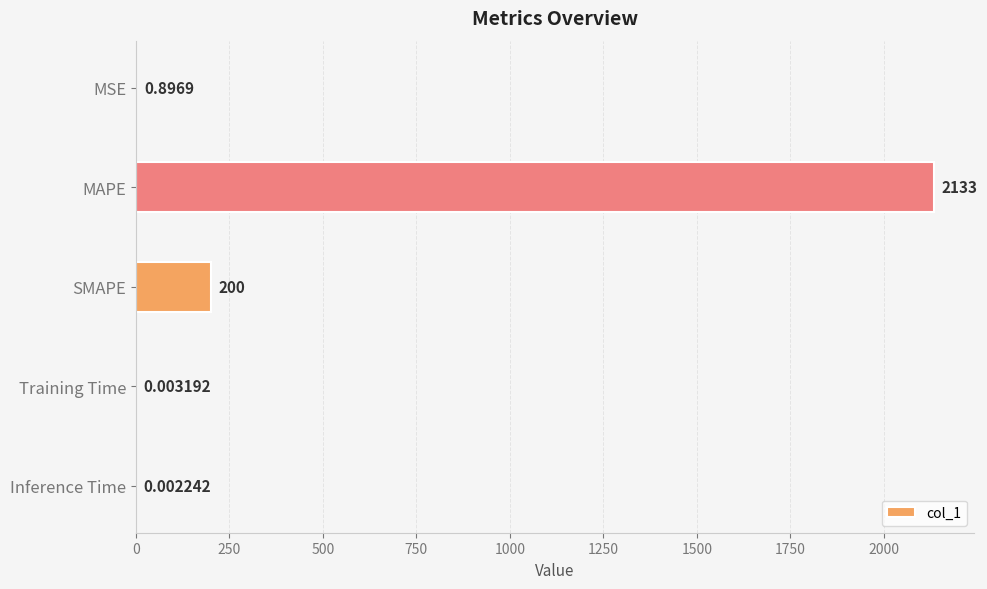

How many data points does each series have?

5